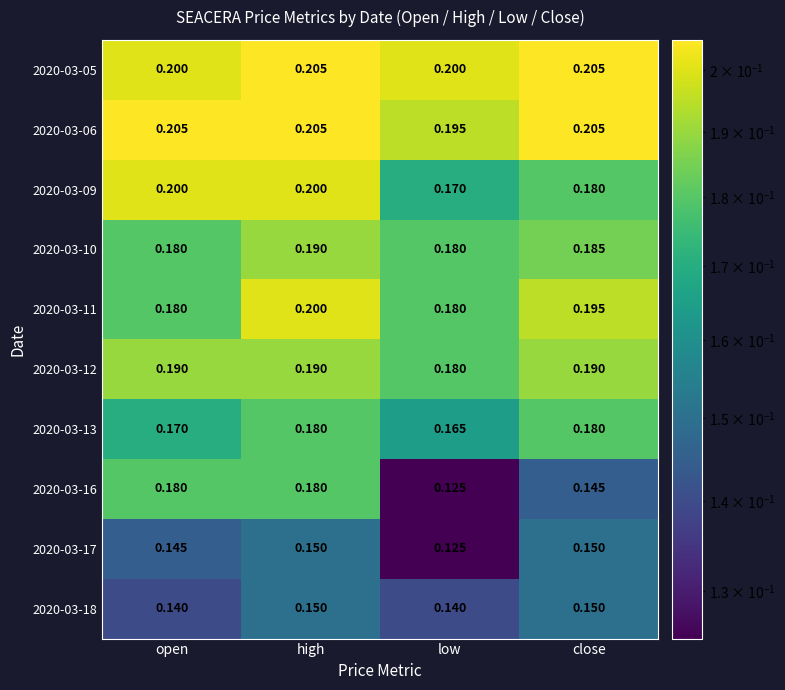

At which label is 2020-03-16 closest to 0?

low